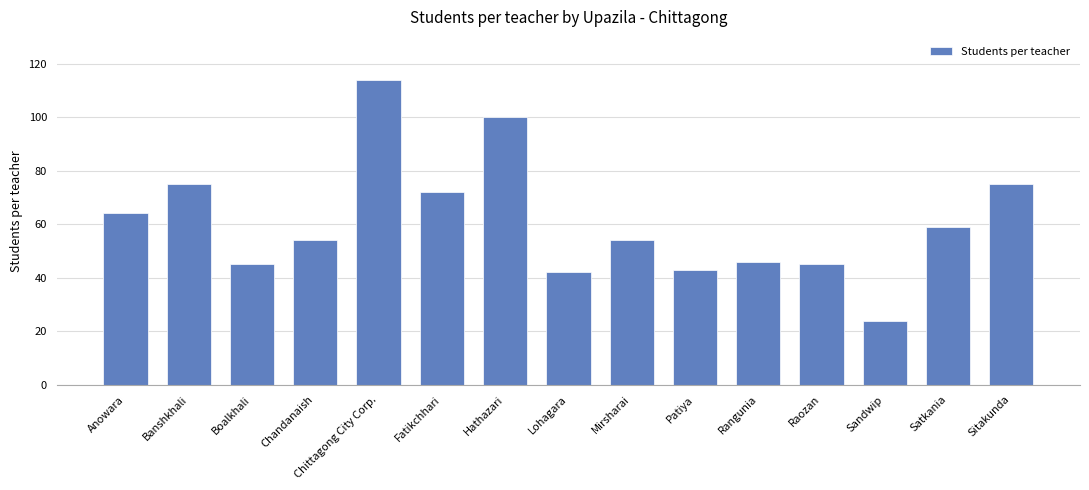

True or false: the data shows 54 at Chandanaish.

True